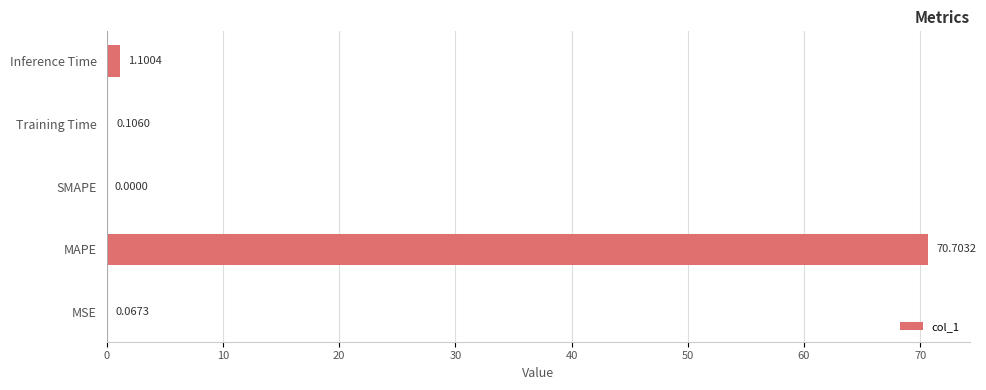

Which category has the highest value across all series?

MAPE